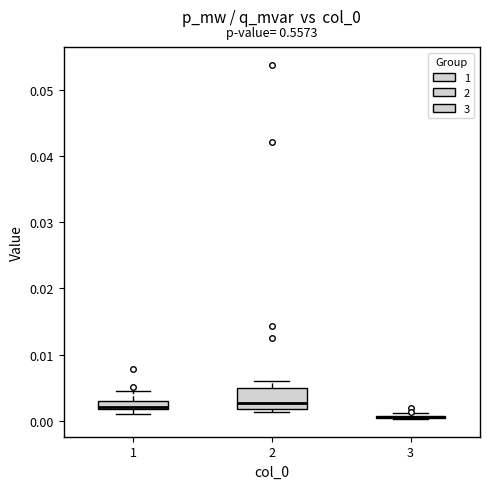

Where is the lower edge of the box at x = 2 on the y-axis? The values are not printed on the chart, so give them approximately, as read against the axis.

0.002